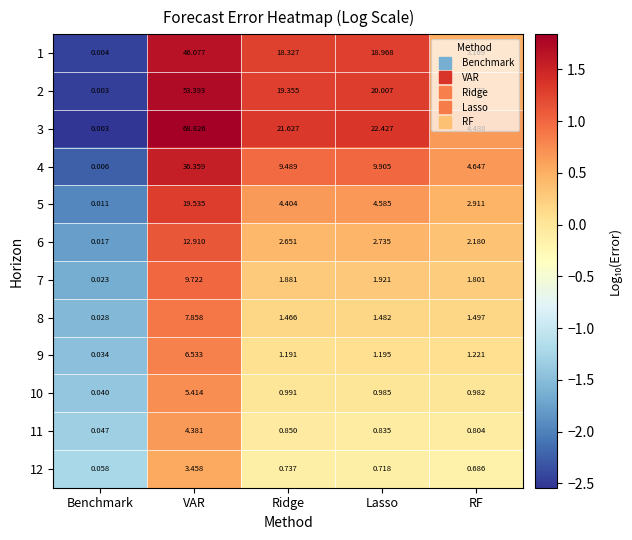

At which category is the sum across all series the highest?

VAR